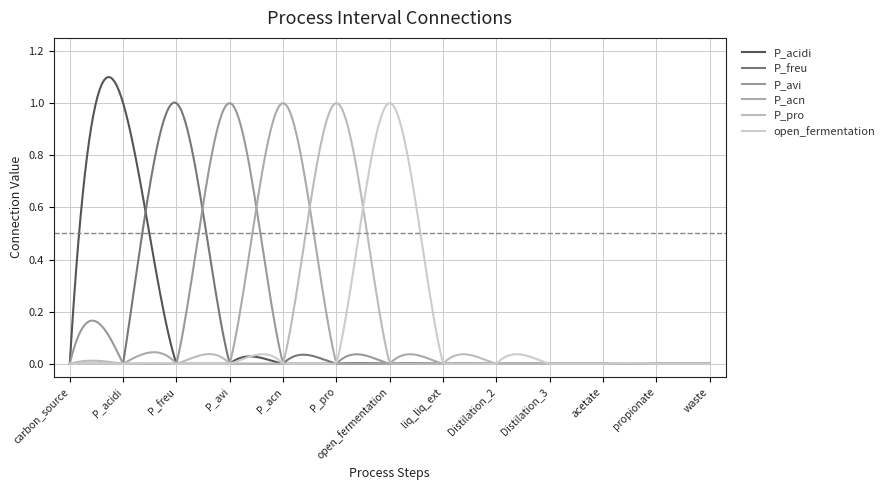

Is this an area chart (filled region under the line)?

No